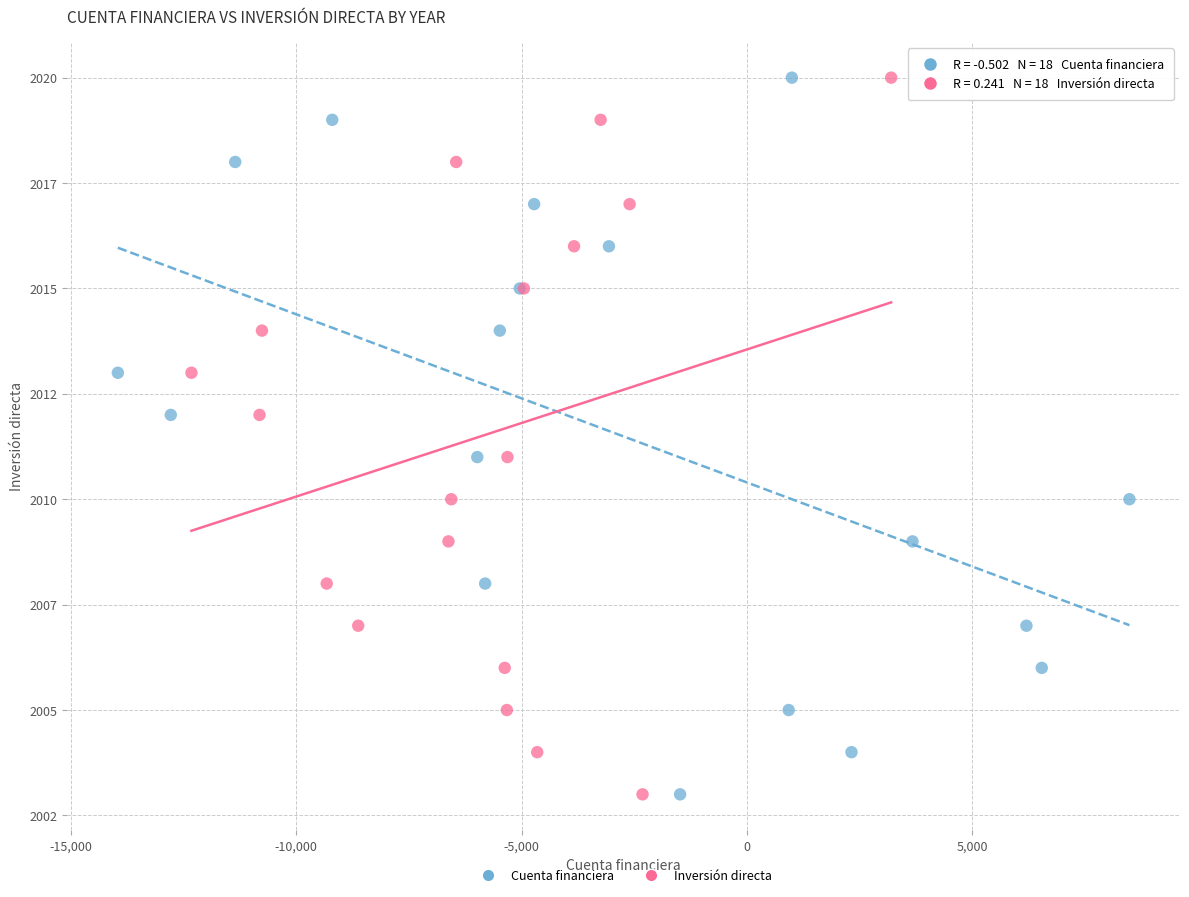

What are all the series names shown in the legend?

Cuenta financiera, Inversión directa